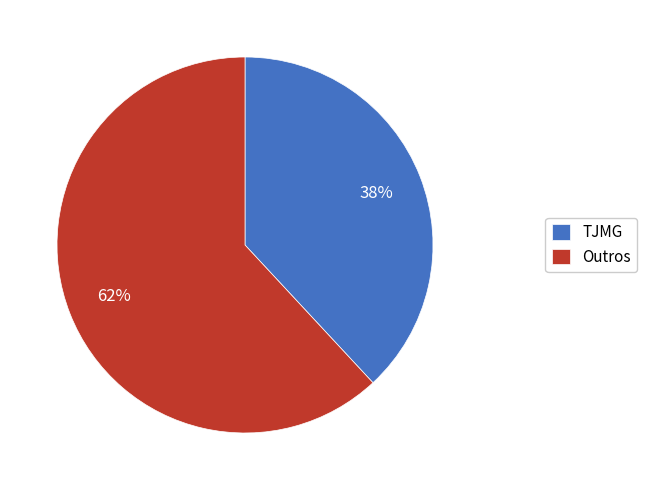

Approximately how many times larger is the value at TJMG compared to Outros?

0.6